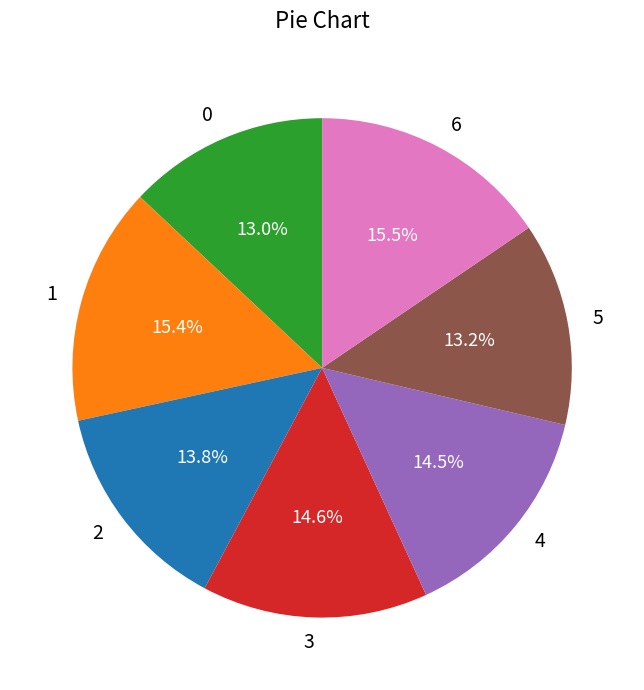

To the nearest percent, what portion does 3 represent?

15%